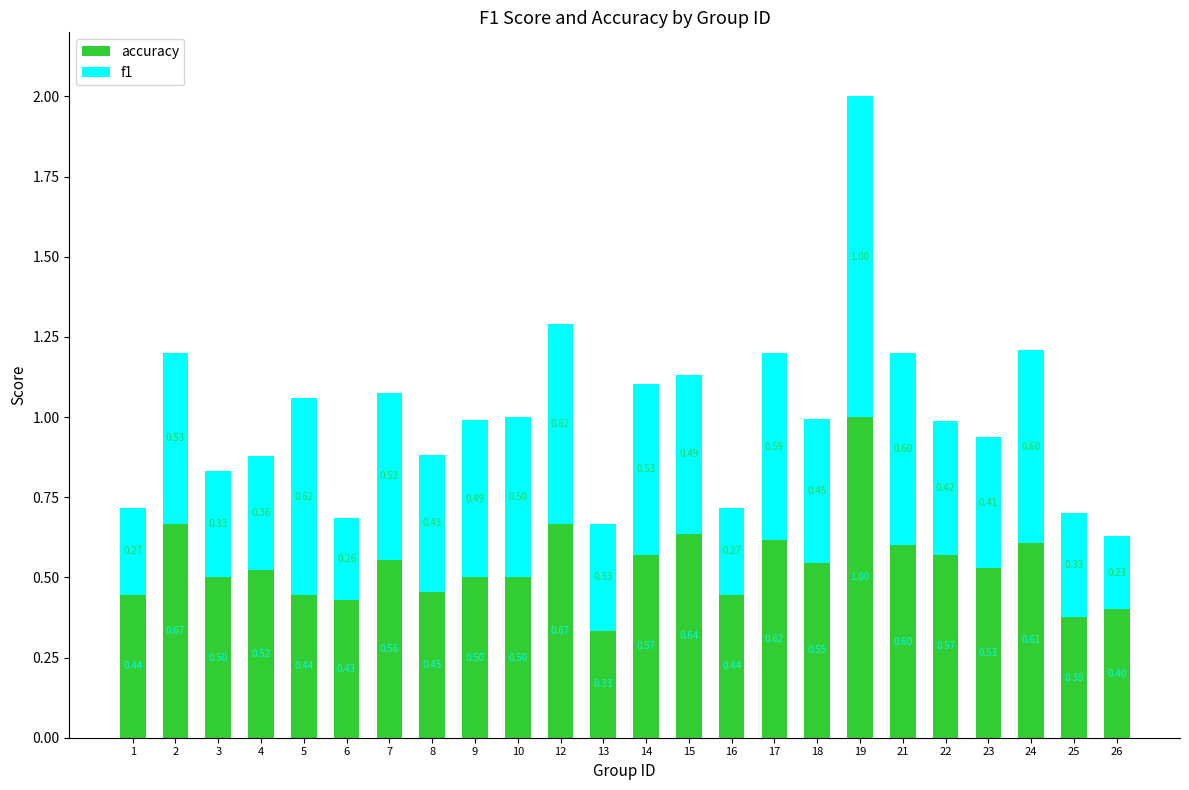

What is the sum of all accuracy values?

12.9